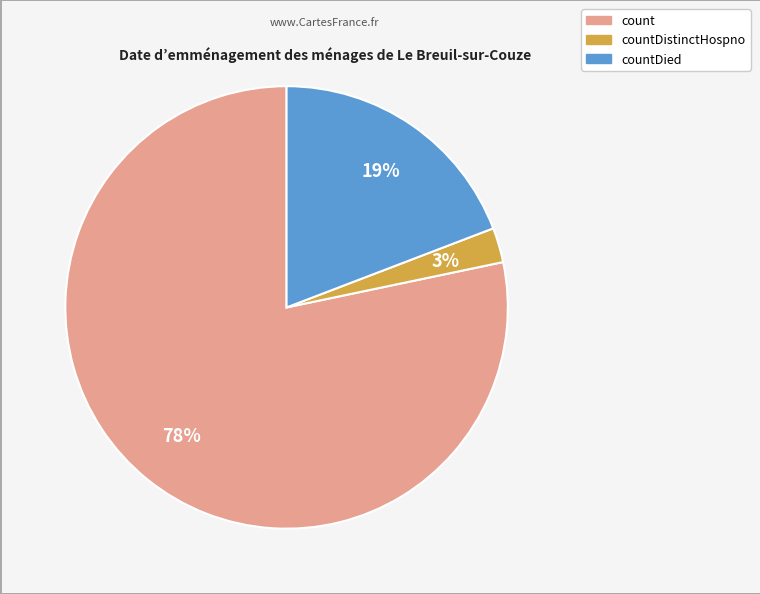

To the nearest percent, what is the average slice percentage?

33%